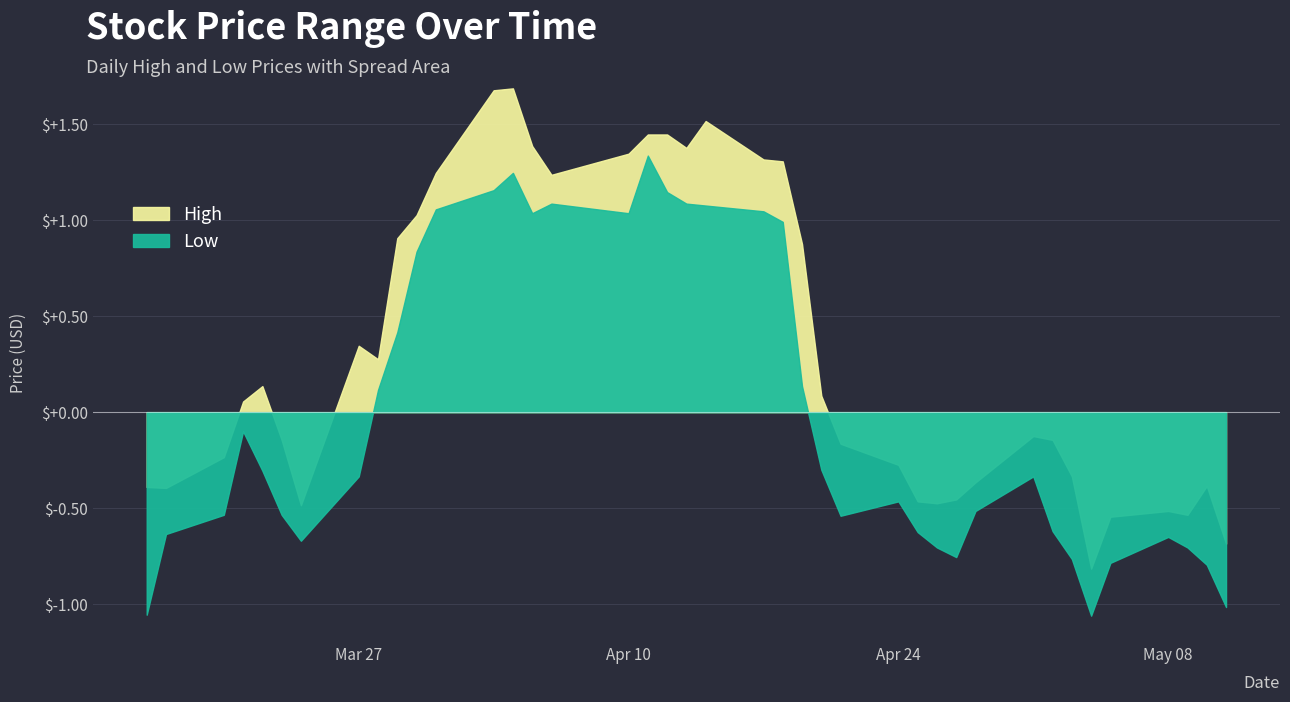

What is the average value of the High series?

15.0